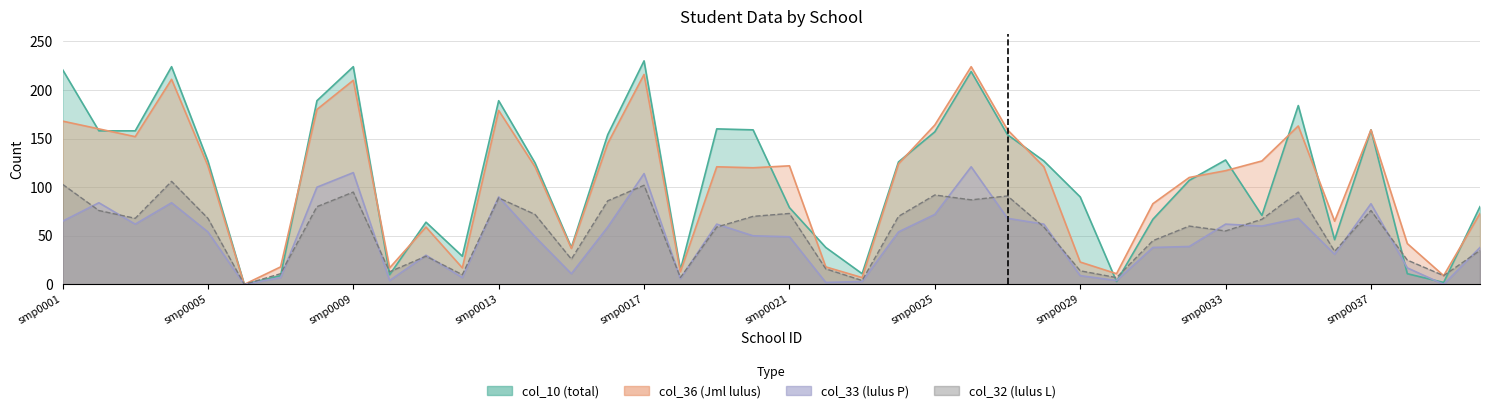

Where is col_33 nearest to the value 60?

smp0034